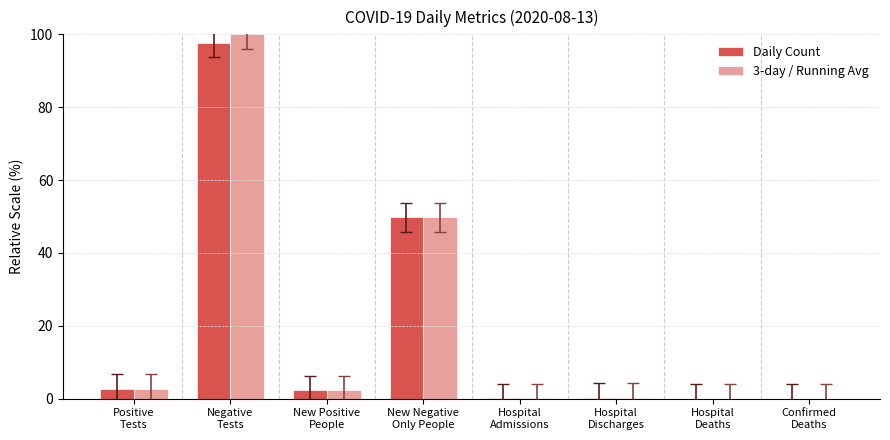

What is the highest value of the Daily Count series?

97.7